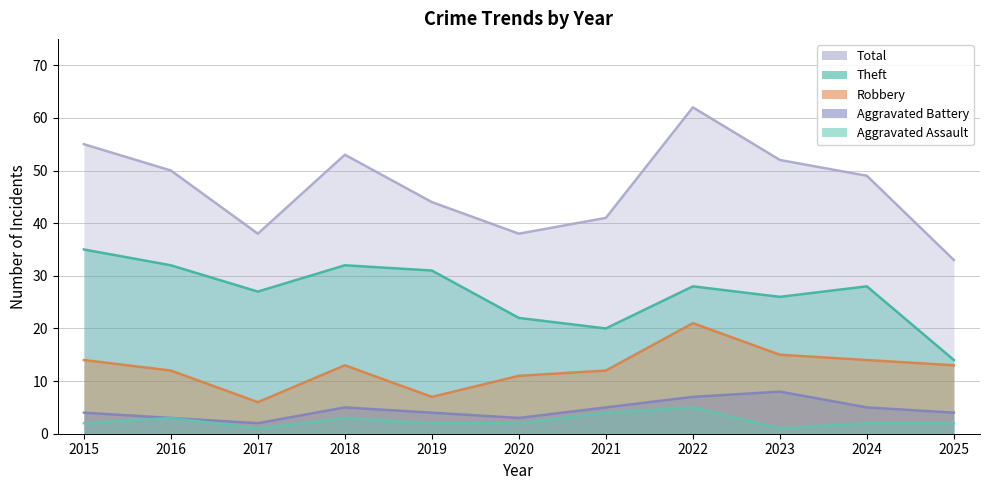

Reading right to left, what are all the values shown in this chart?

Theft: 2025=14	2024=28	2023=26	2022=28	2021=20	2020=22	2019=31	2018=32	2017=27	2016=32	2015=35
Robbery: 2025=13	2024=14	2023=15	2022=21	2021=12	2020=11	2019=7	2018=13	2017=6	2016=12	2015=14
Aggravated Battery: 2025=4	2024=5	2023=8	2022=7	2021=5	2020=3	2019=4	2018=5	2017=2	2016=3	2015=4
Aggravated Assault: 2025=2	2024=2	2023=1	2022=5	2021=4	2020=2	2019=2	2018=3	2017=1	2016=3	2015=2
Total: 2025=33	2024=49	2023=52	2022=62	2021=41	2020=38	2019=44	2018=53	2017=38	2016=50	2015=55